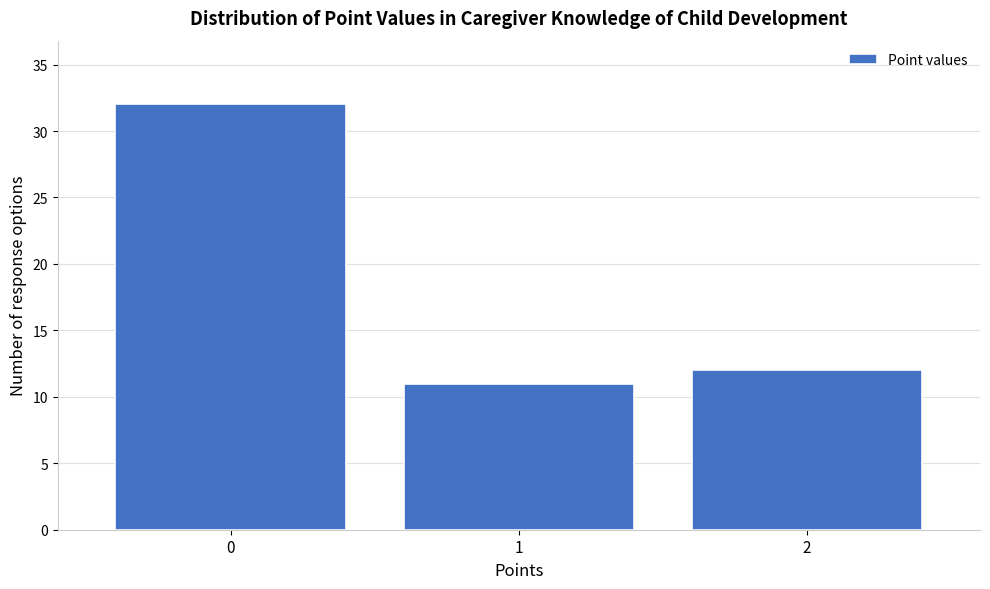

Reading left to right, list every bar in this chart as the range it spans on the x-axis followed by its height. The values are not printed on the chart, so give them approximately, as read against the axis.

-0.5 to 0.5: 32
0.5 to 1.5: 11
1.5 to 2.5: 12